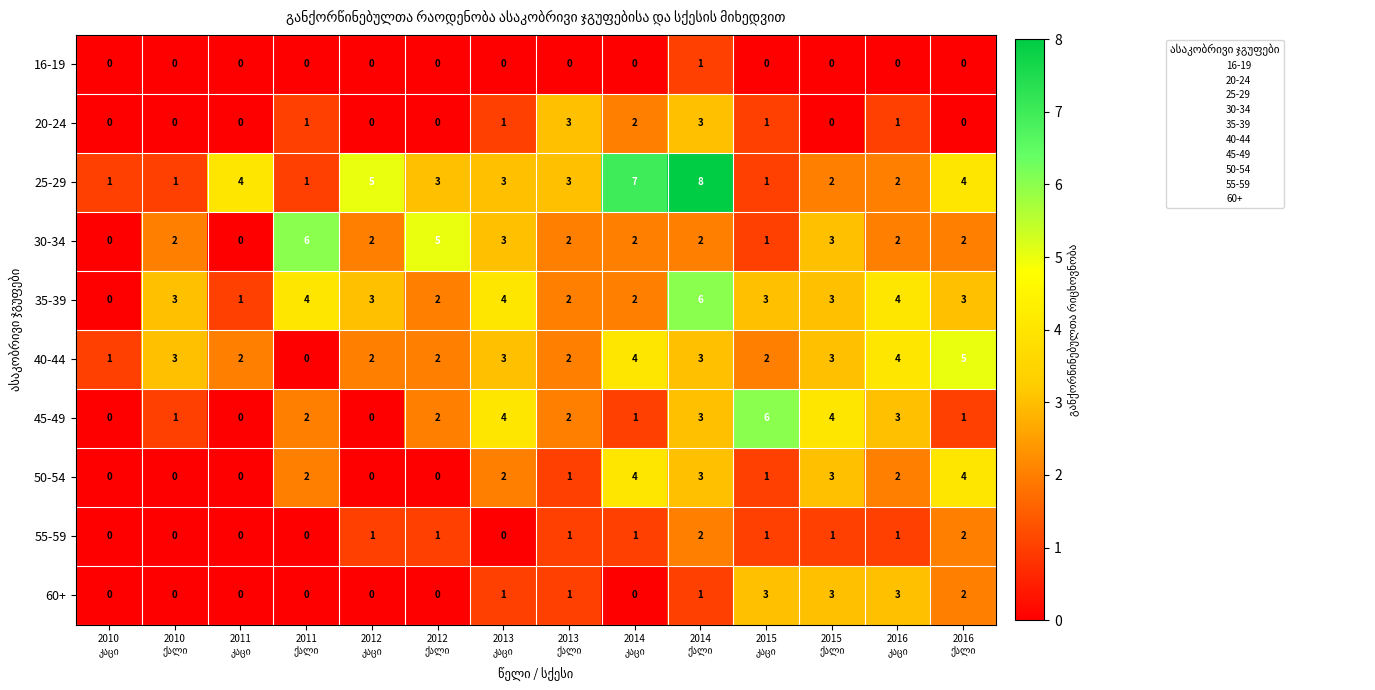

What is the sum of all 40-44 values?

36